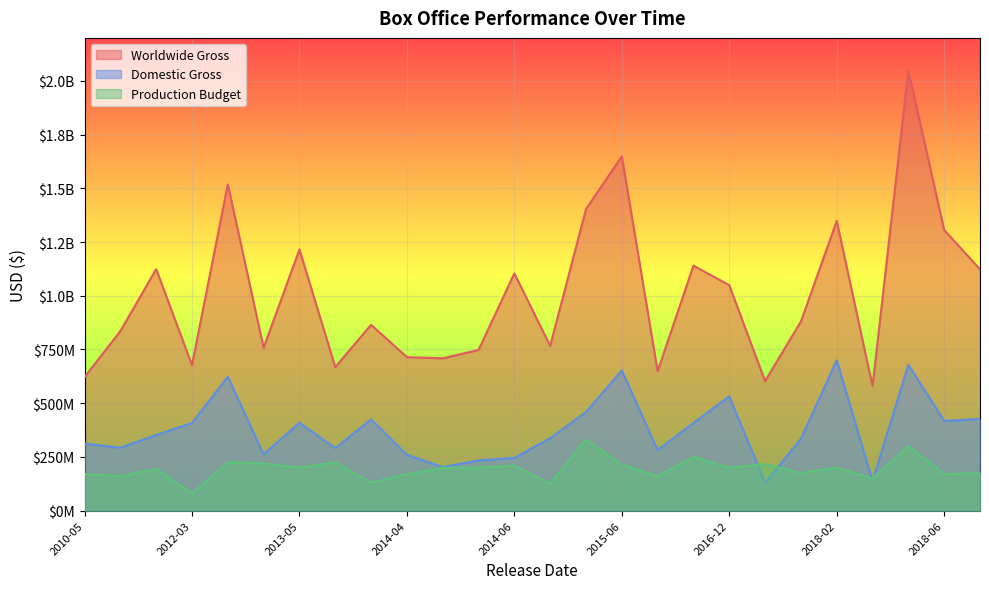

True or false: Domestic Gross has a value of 87042129 at 2015-11-20.

False